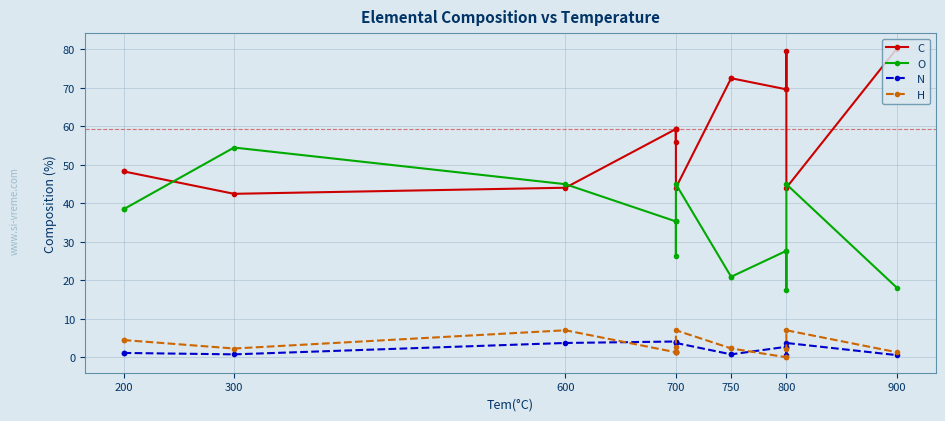

True or false: O and N cross at least once.

False